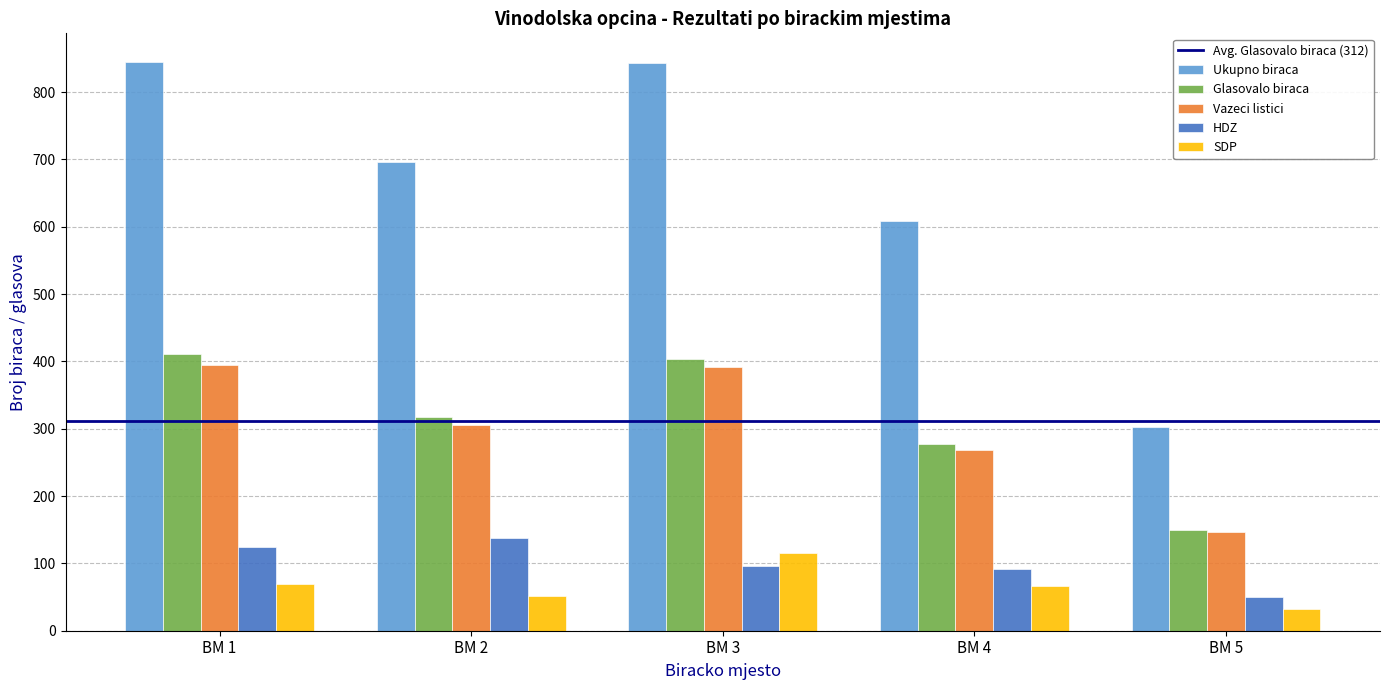

Is the value of HDZ at BM 4 greater than the value of SDP at BM 2?

Yes